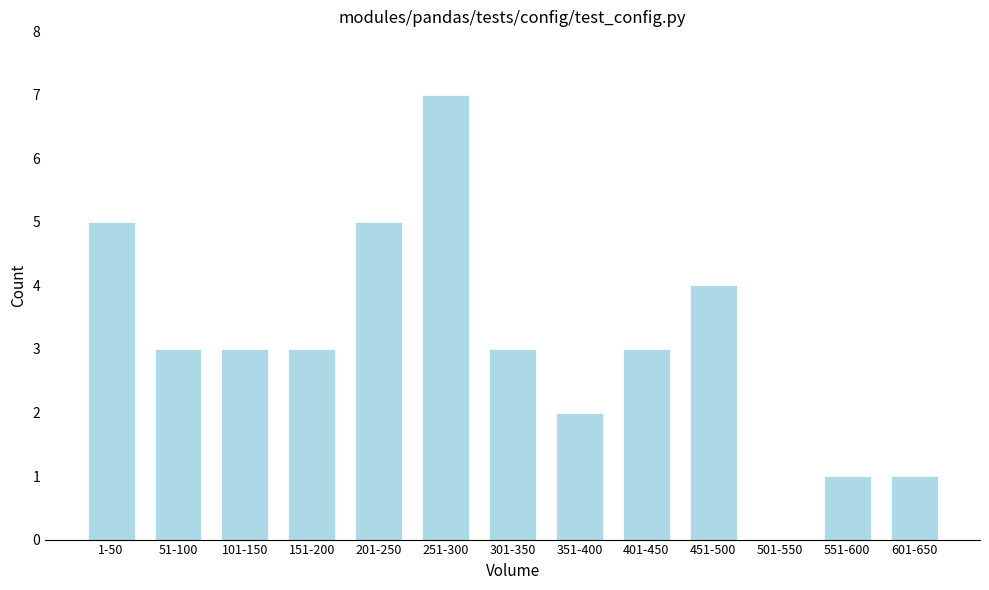

Reading left to right, extract all data points from this chart.

1-50=5	51-100=3	101-150=3	151-200=3	201-250=5	251-300=7	301-350=3	351-400=2	401-450=3	451-500=4	501-550=0	551-600=1	601-650=1